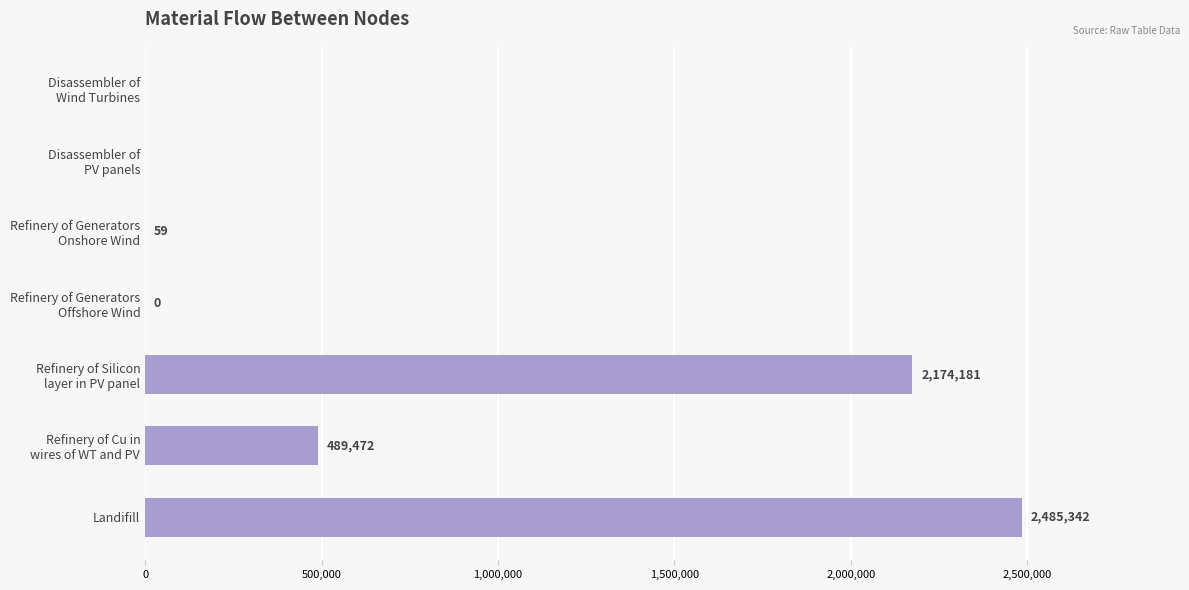

What is the greatest value displayed?

2485342.0